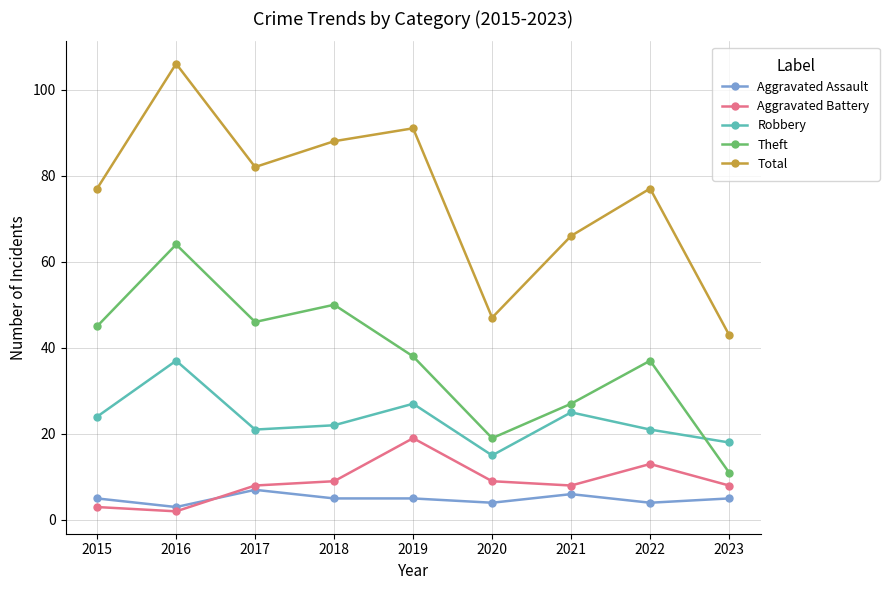

Does the chart display data point markers on the line(s)?

Yes